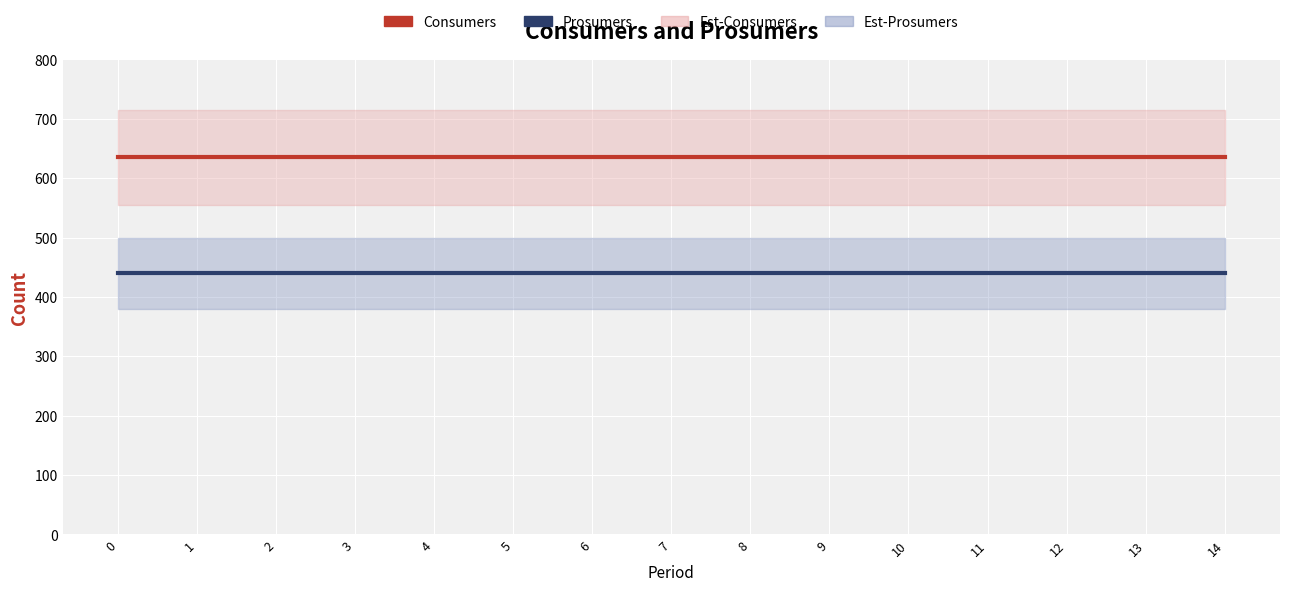

Which series has the widest spread of values?

Consumers